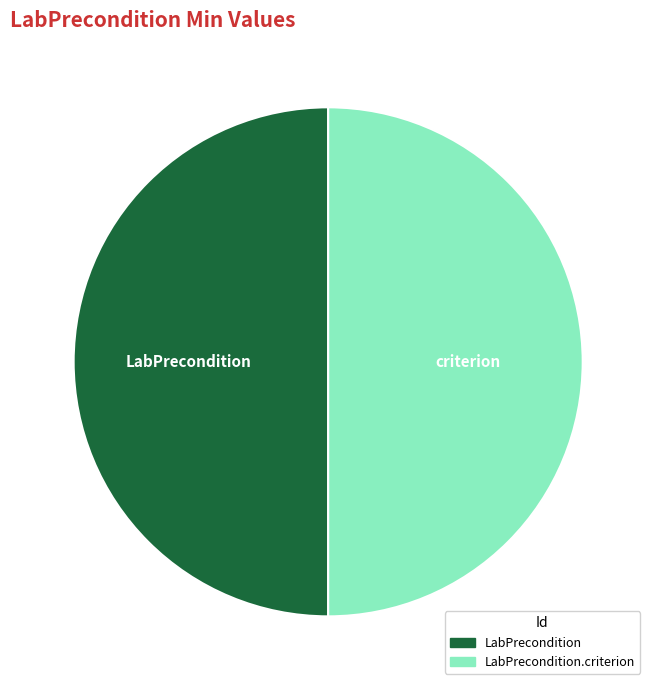

Do LabPrecondition.criterion and LabPrecondition together represent more than half of the pie?

Yes